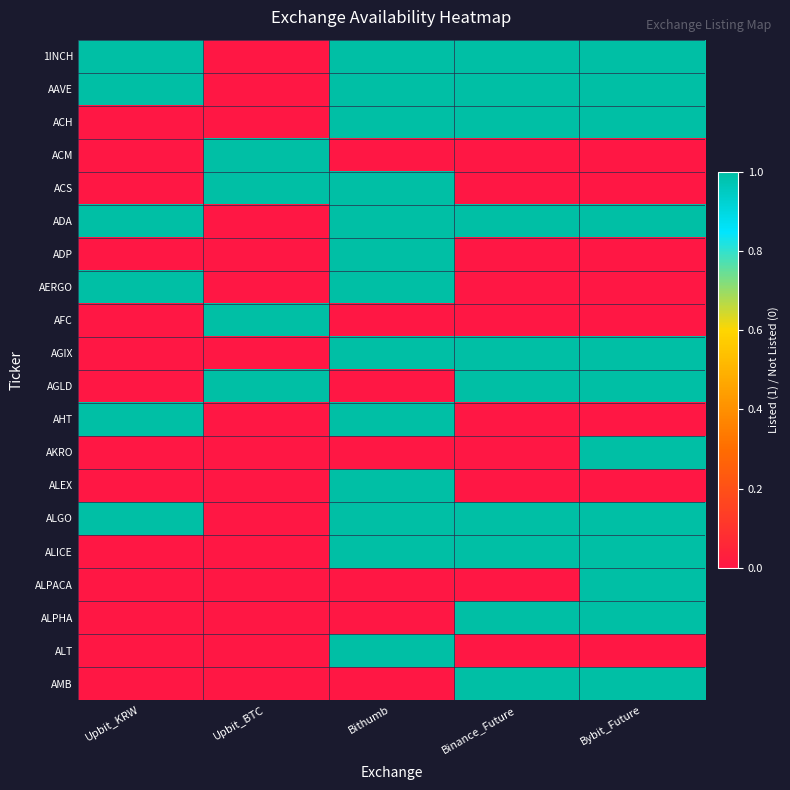

Which series has the widest spread of values?

1INCH